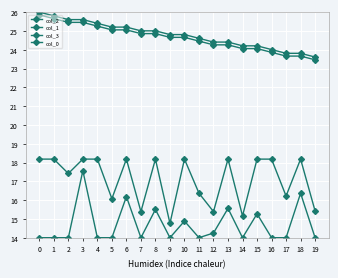

How many lines are shown in the chart?

4